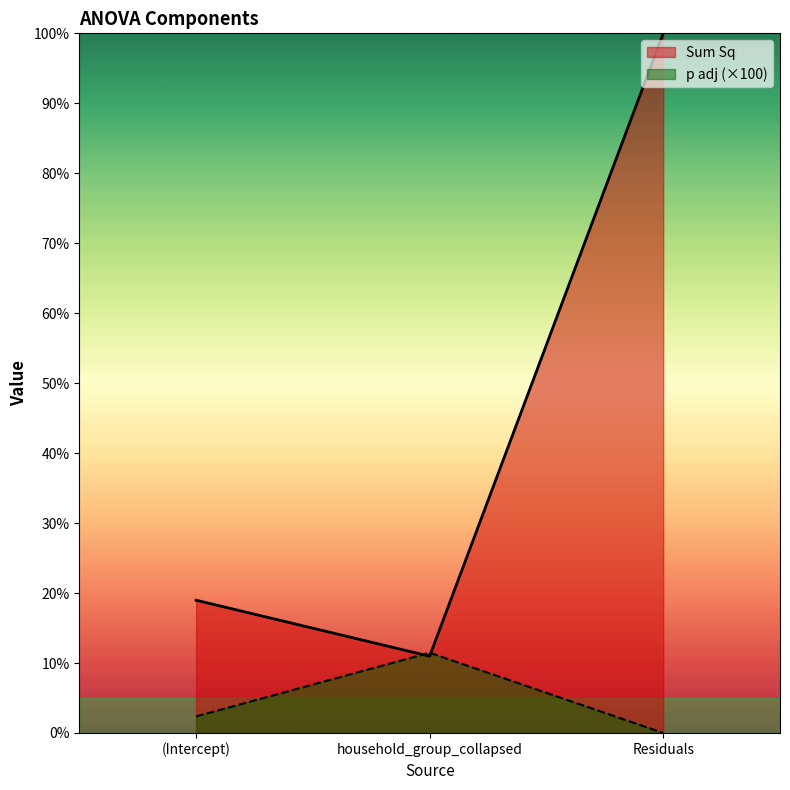

Where does the p adj series first go above 2?

(Intercept)